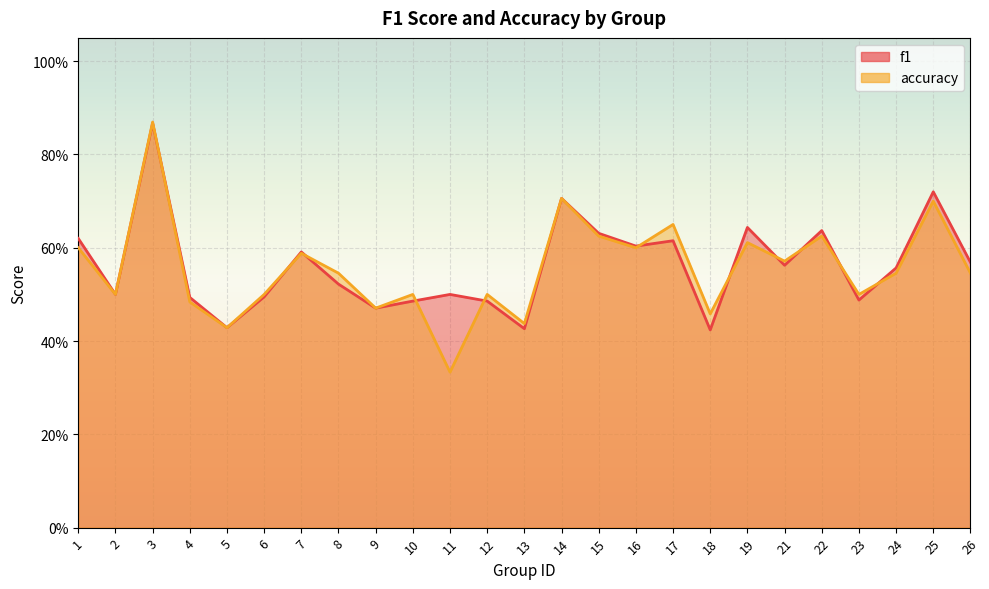

Which series ends up on top after the final intersection of accuracy and f1?

f1